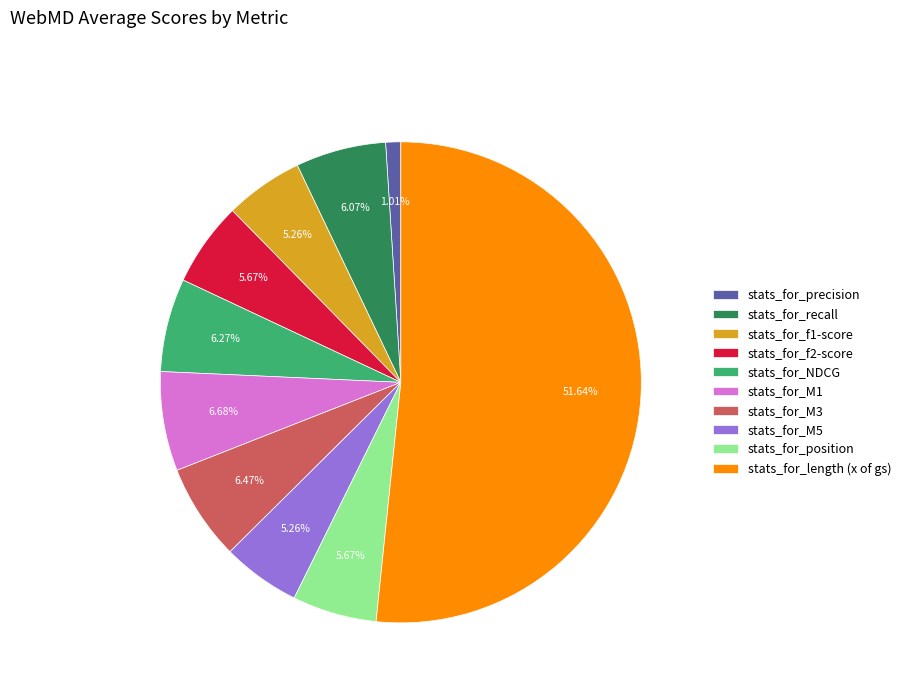

How many segments does this pie chart have?

10